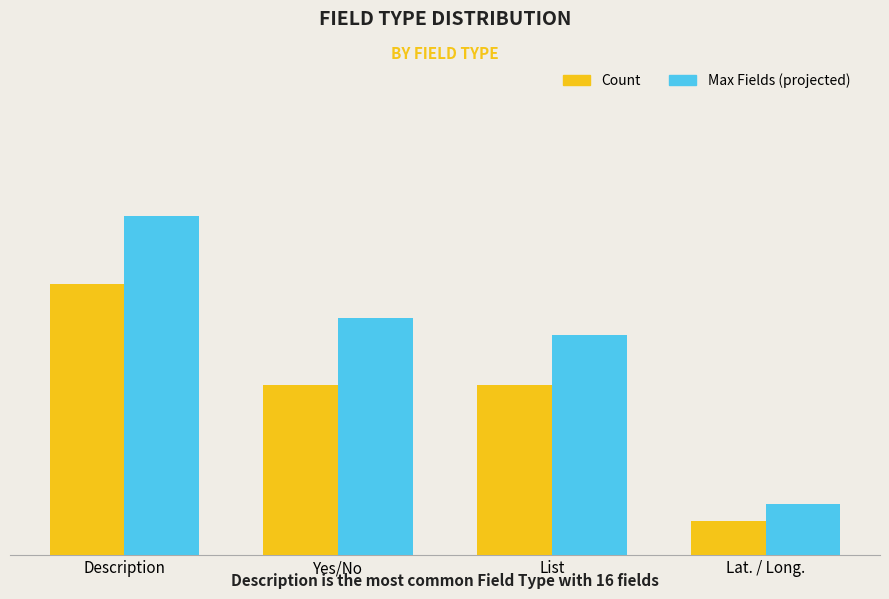

Where is Count nearest to the value 9?

Yes/No